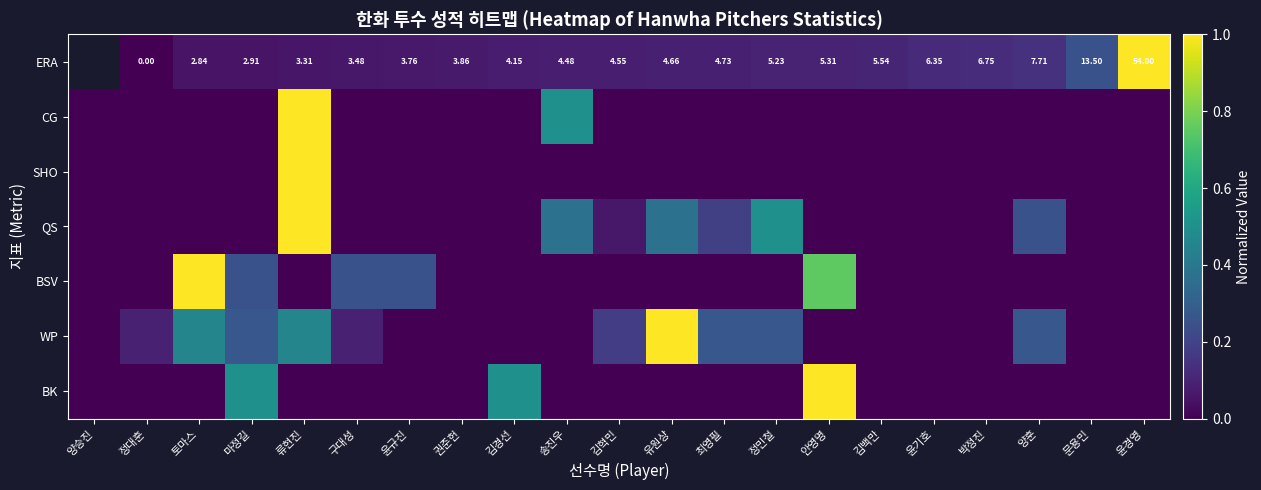

Read the BSV value at 윤규진.

0.2